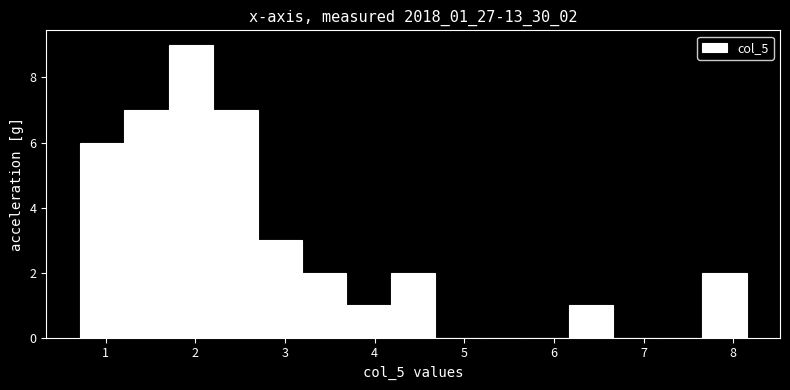

Reading left to right, list every bar in this chart as the range it spans on the x-axis followed by its height. Neither the bar edges nor the heights are printed on the chart, so give them approximately, as read against the axes.

0.7 to 1.2: 6
1.2 to 1.7: 7
1.7 to 2.2: 9
2.2 to 2.7: 7
2.7 to 3.2: 3
3.2 to 3.7: 2
3.7 to 4.2: 1
4.2 to 4.7: 2
4.7 to 5.2: 0
5.2 to 5.7: 0
5.7 to 6.2: 0
6.2 to 6.7: 1
6.7 to 7.2: 0
7.2 to 7.7: 0
7.7 to 8.2: 2